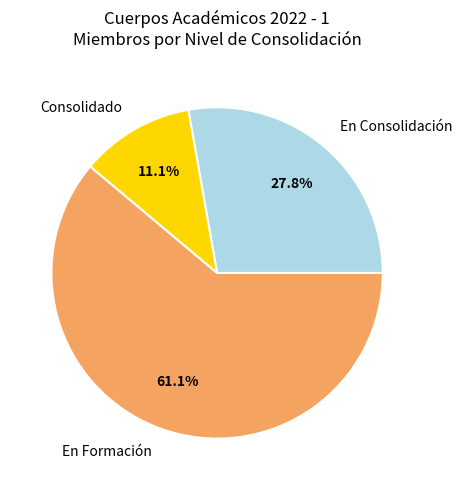

Does any single category account for the majority?

Yes